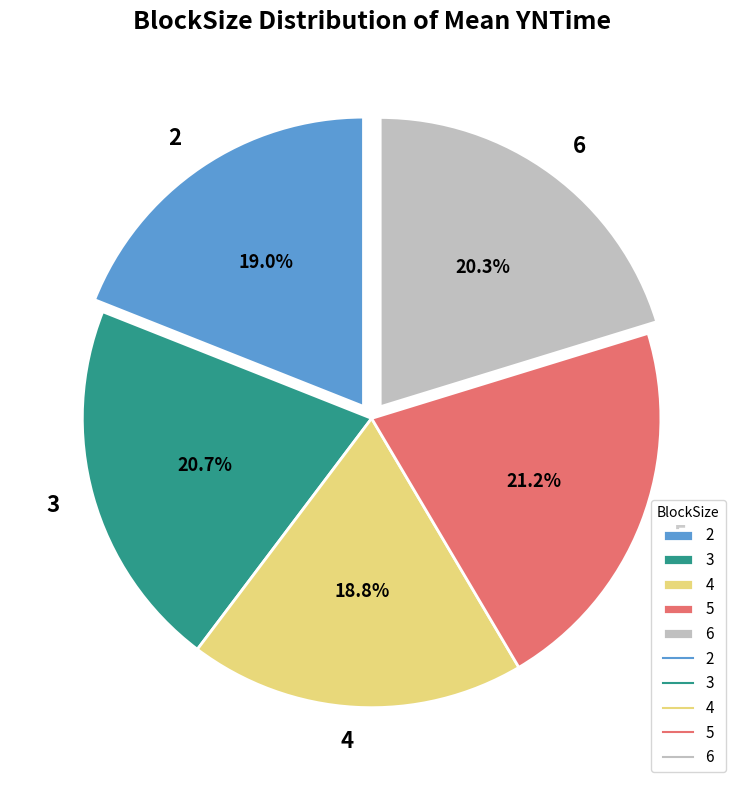

Is there any slice that represents more than half of the pie?

No